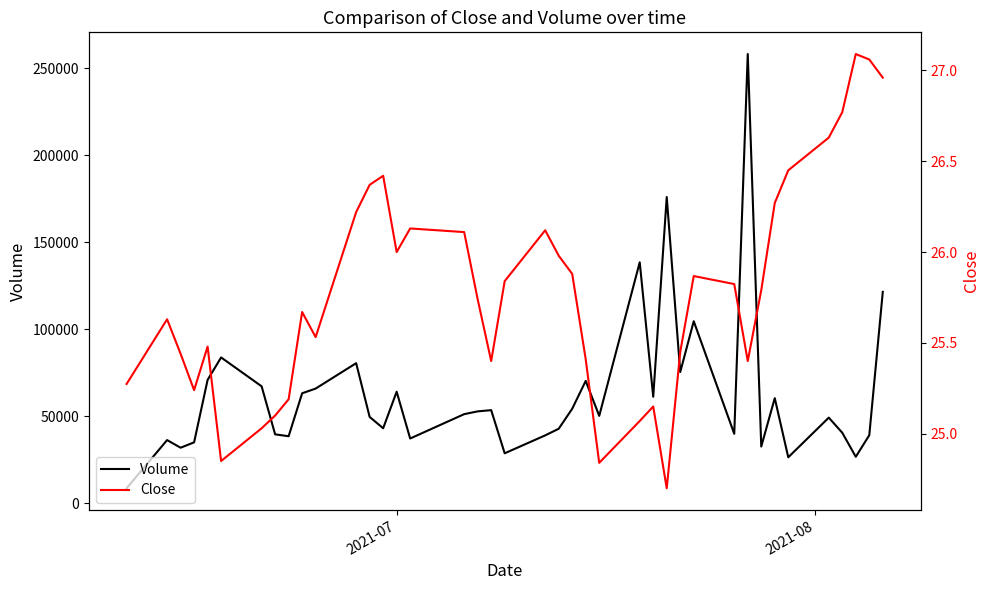

What is the maximum value shown in the chart?

258100.0